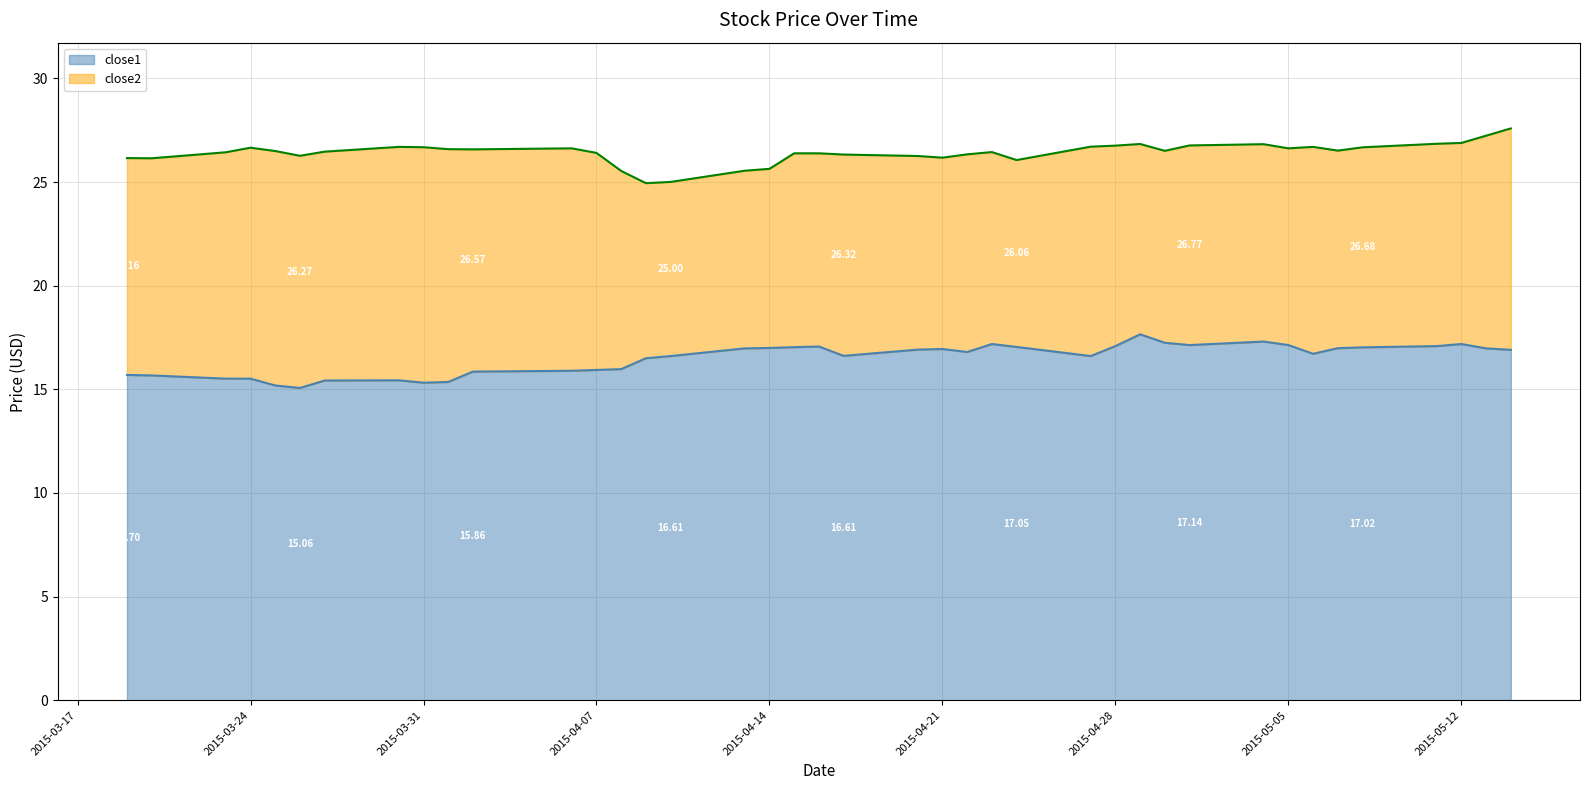

How many values in the close2 series exceed 26?

35